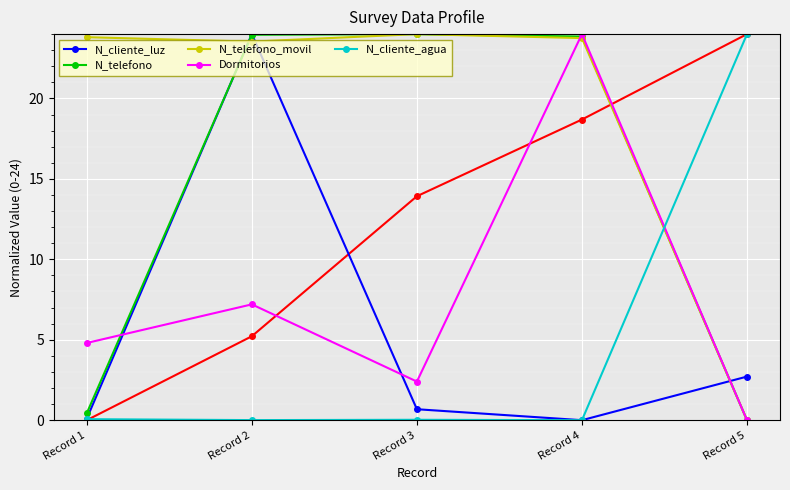

Is it true that N_cliente_luz equals 2.7 at Record 5?

True